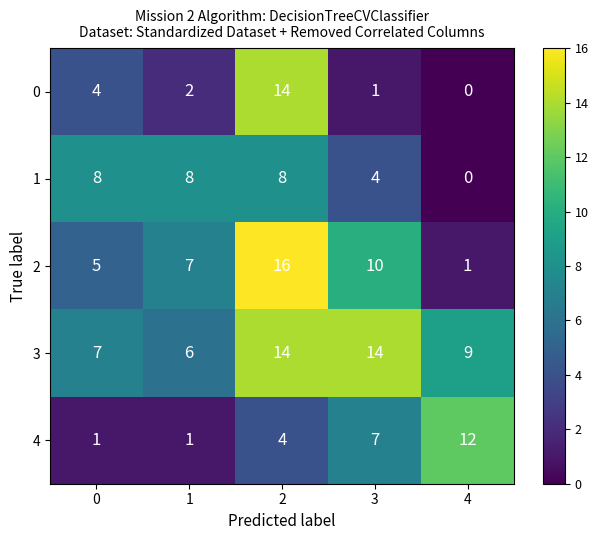

Reading left to right, list all the values displayed in this chart.

0: 4	2	14	1	0
1: 8	8	8	4	0
2: 5	7	16	10	1
3: 7	6	14	14	9
4: 1	1	4	7	12